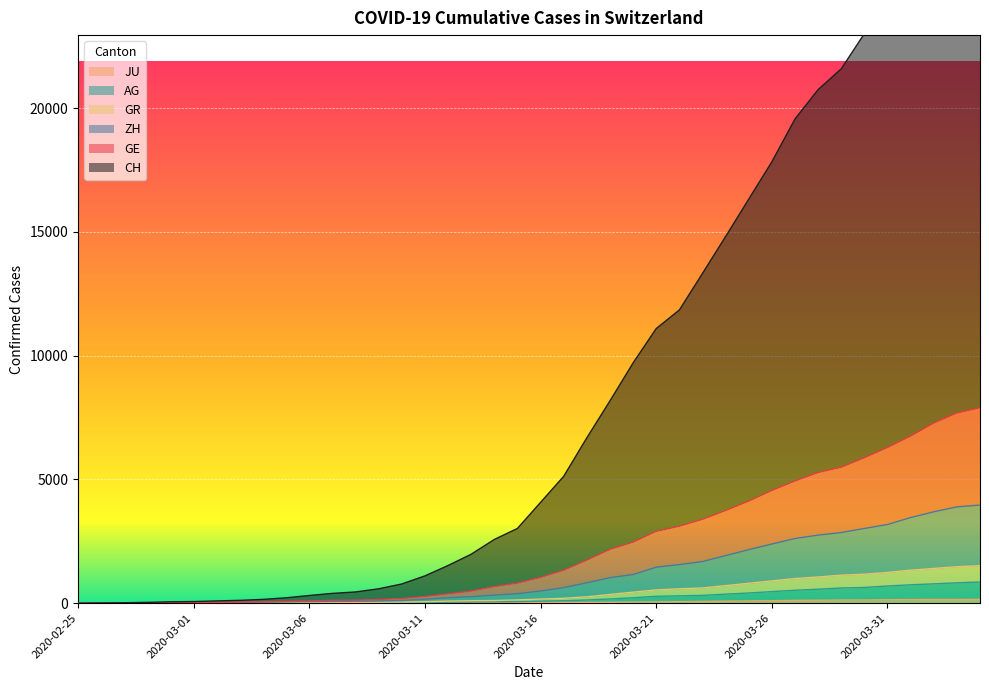

Where does the CH series first go above 4072?

2020-03-17